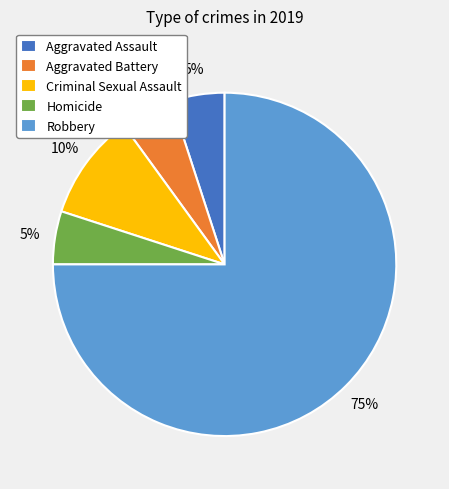

Does any single category account for the majority?

Yes